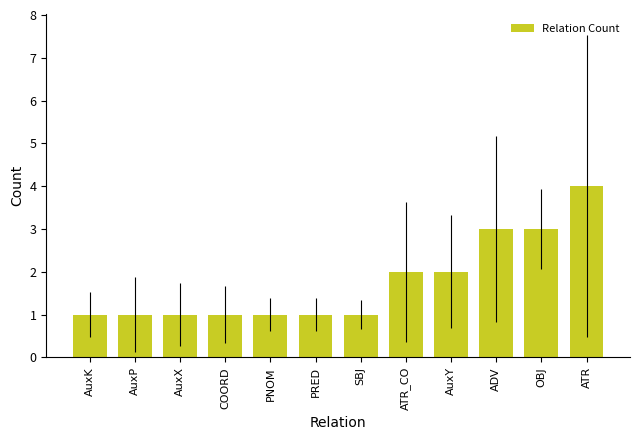

Reading left to right, extract all data points from this chart.

1	1	1	1	1	1	1	2	2	3	3	4